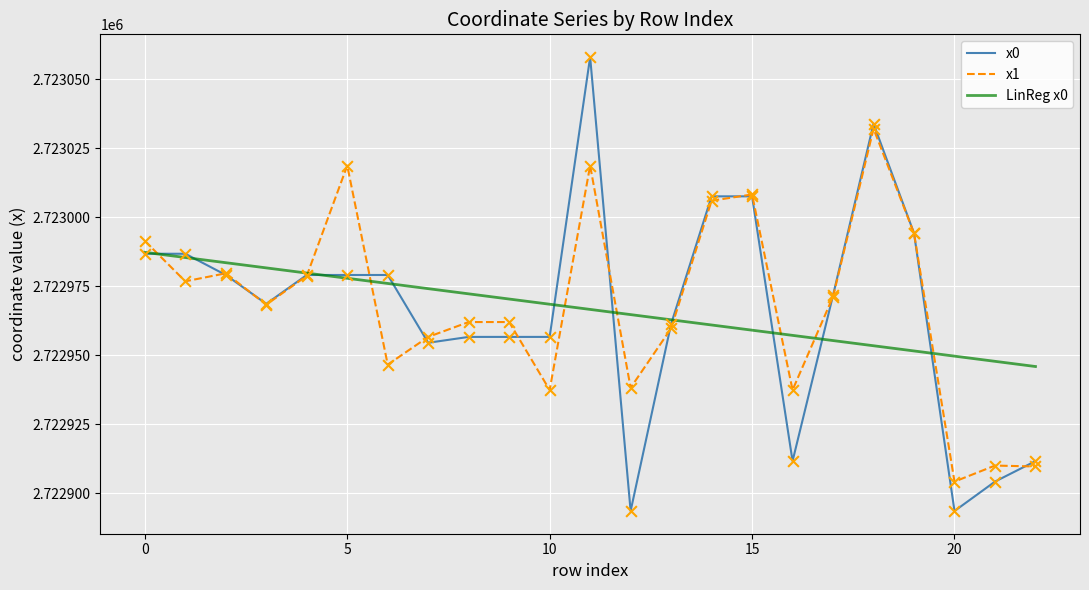

Which series has the largest Y range (max minus min)?

x0